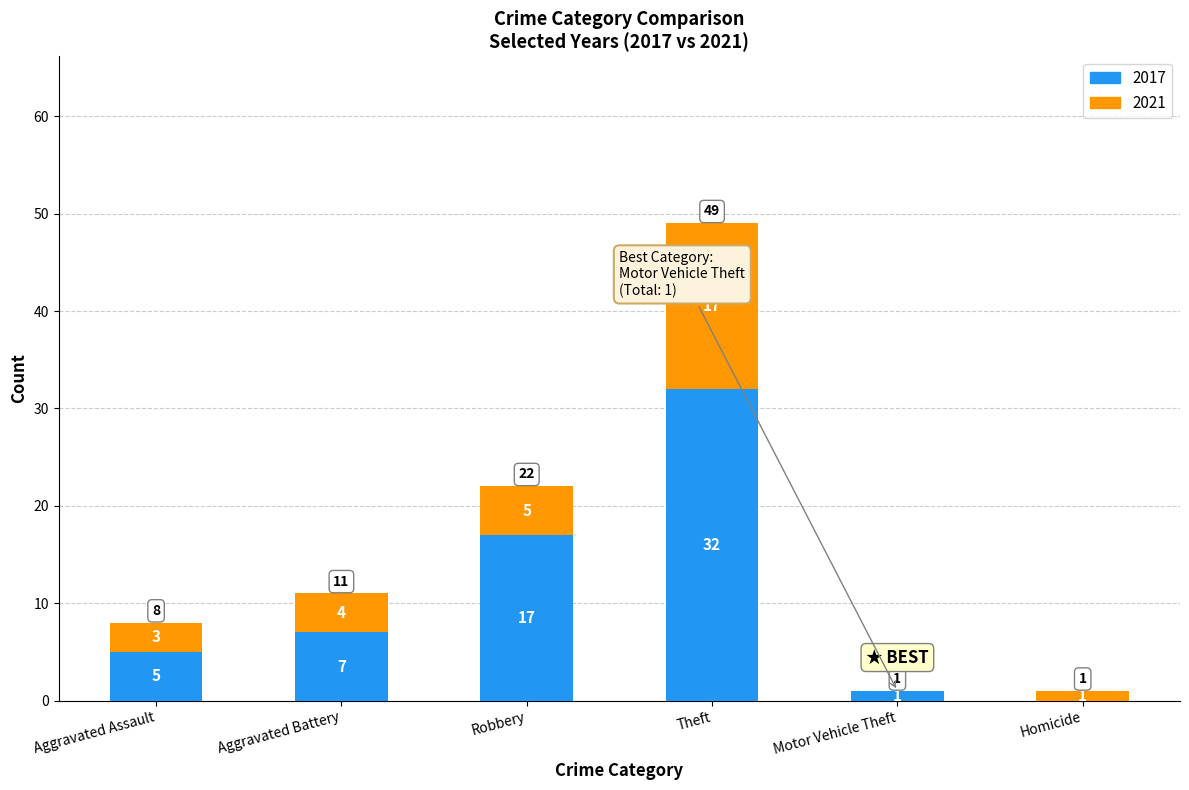

What is the sum of the 2017 values at Robbery and Motor Vehicle Theft?

18